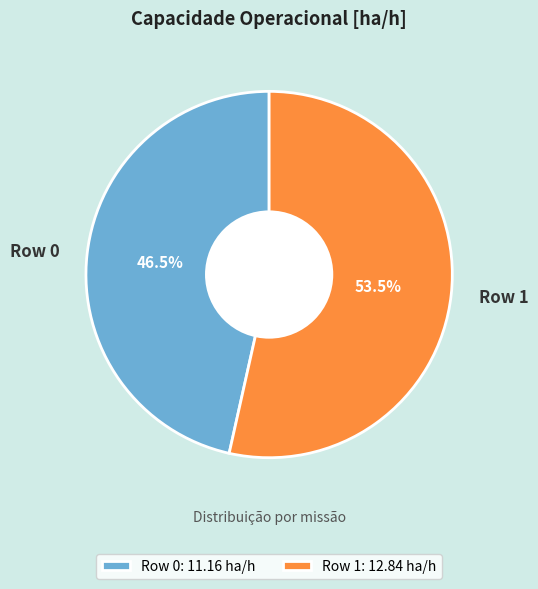

Is it true that Row 1 is 39% of the pie?

False